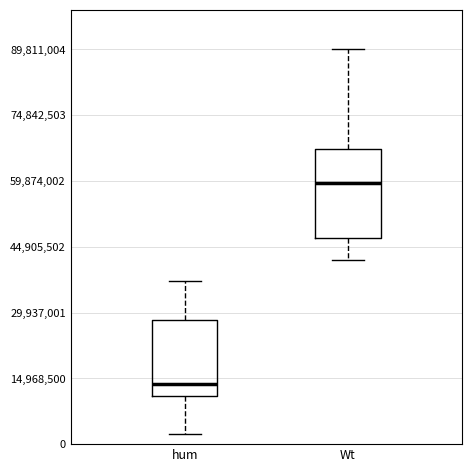

Comparing the boxes themselves (not the whiskers), which one is the tallest?

Wt